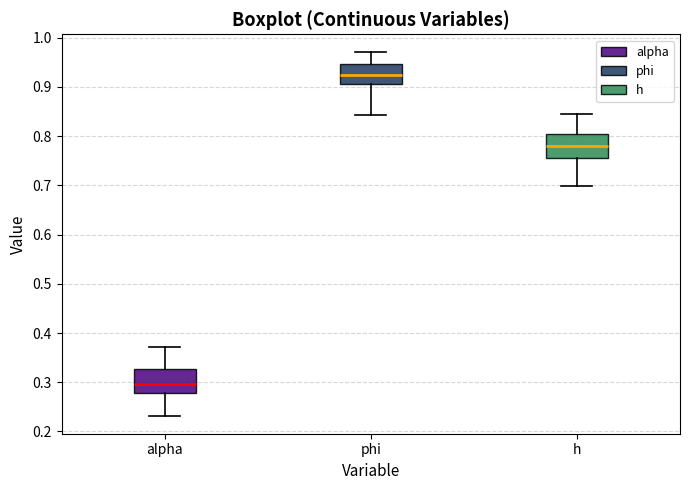

Which box has the lowest median line?

alpha